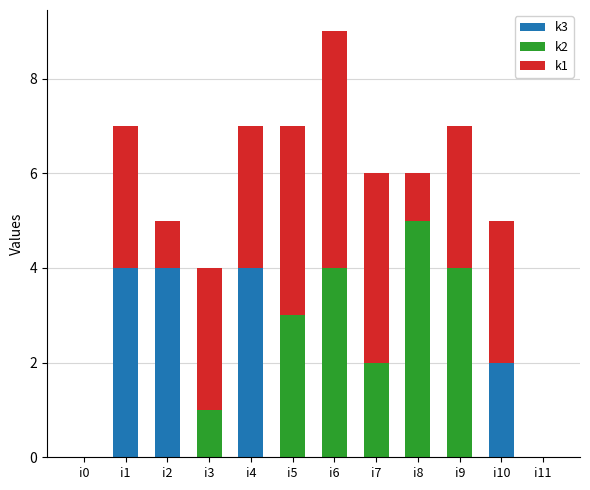

Are the bars horizontal?

No